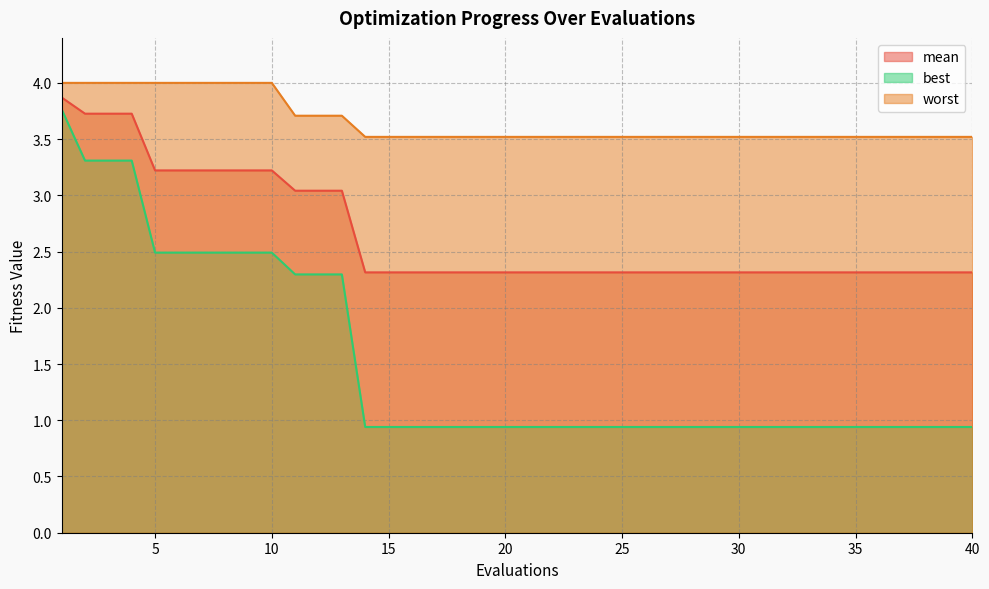

At which category does the chart reach its minimum across all series?

14